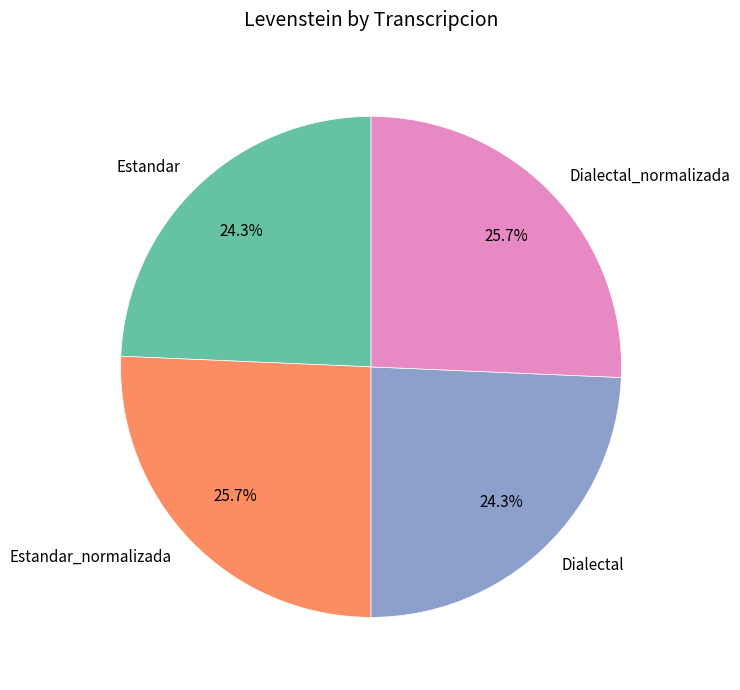

To the nearest percent, what is the combined percentage of Estandar_normalizada and Dialectal?

50%